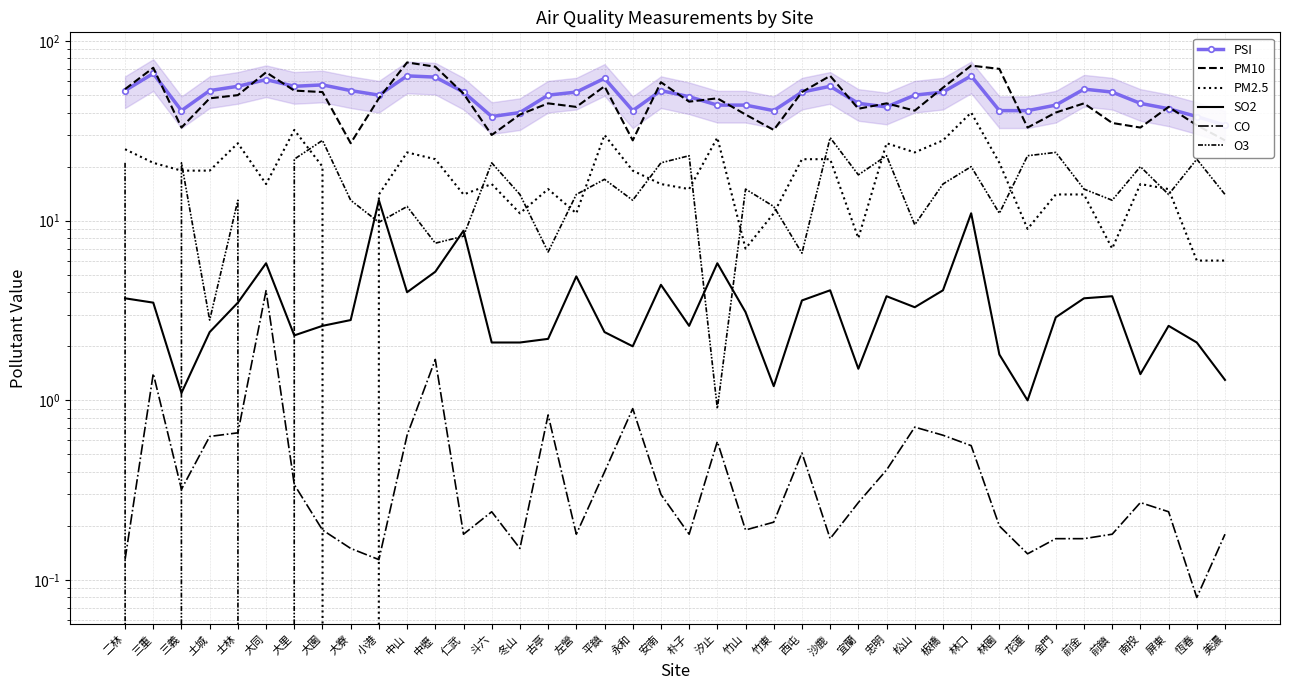

At 沙鹿, list the series in order from smallest to largest.

CO, SO2, PM2.5, O3, PSI, PM10